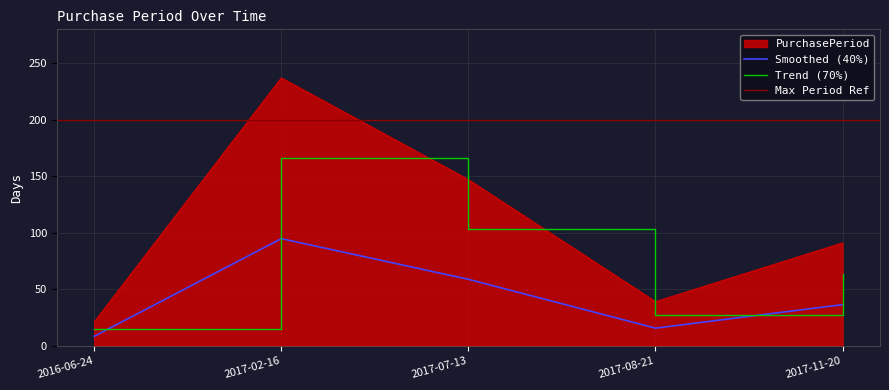

Reading left to right, extract all data points from this chart.

21	237	147	39	91